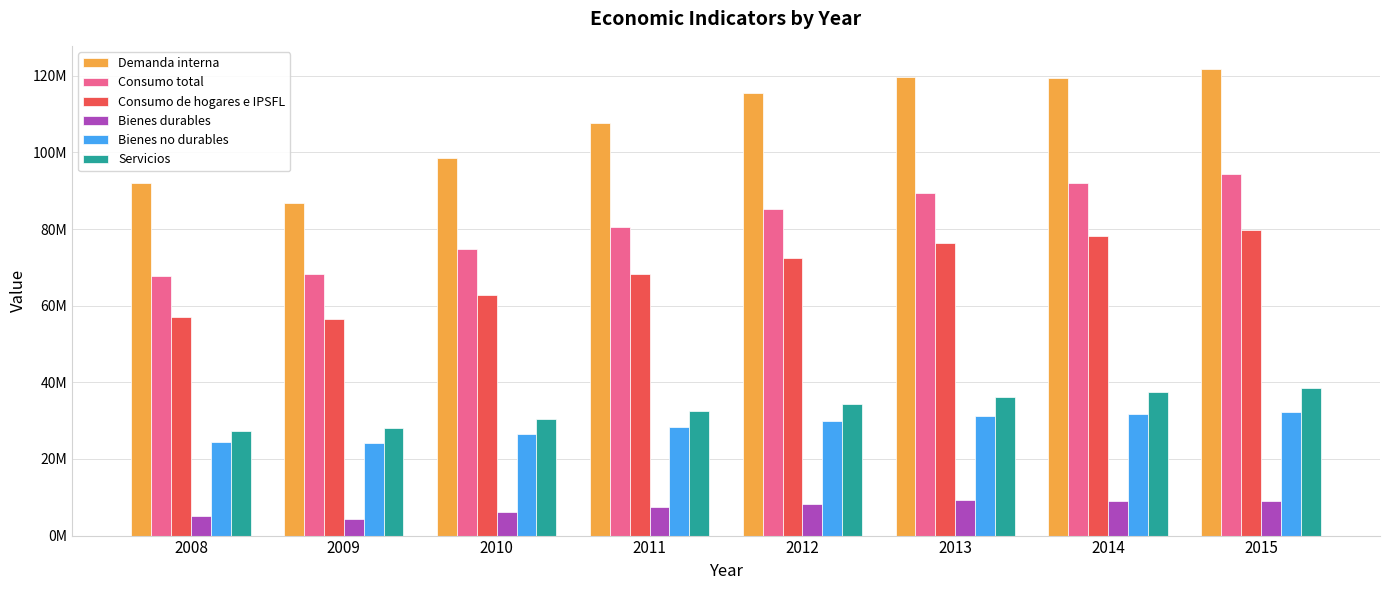

What are all the series names shown in the legend?

Demanda interna, Consumo total, Consumo de hogares e IPSFL, Bienes durables, Bienes no durables, Servicios